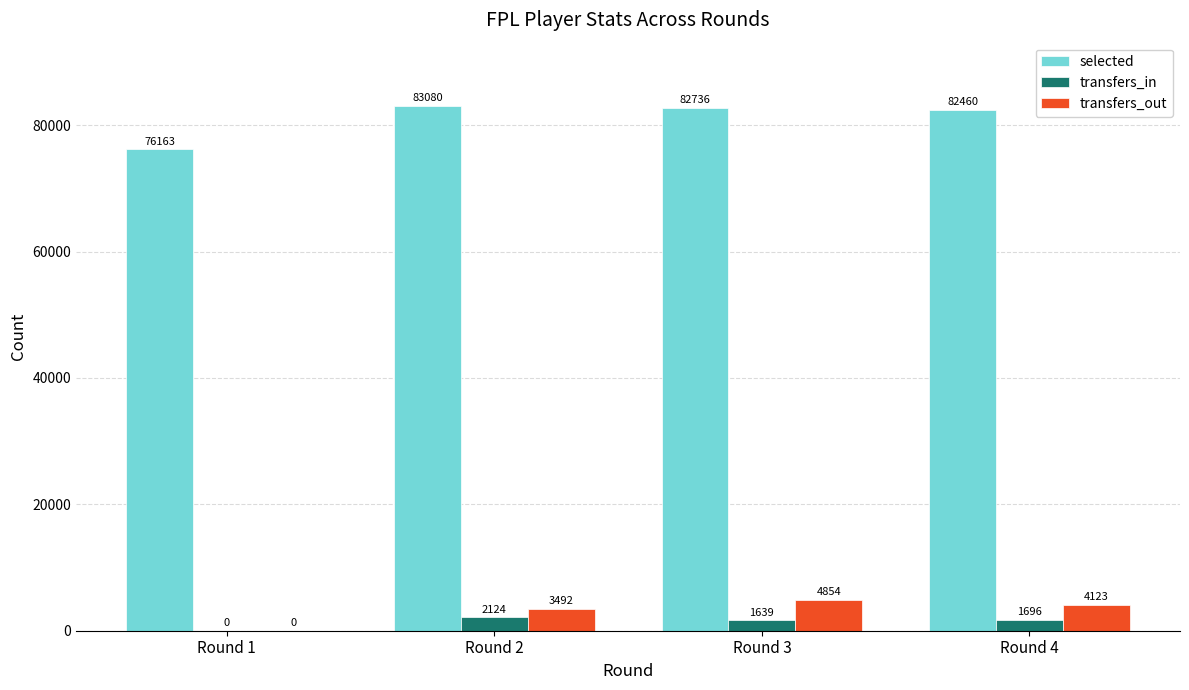

How many categories are shown in the chart?

4